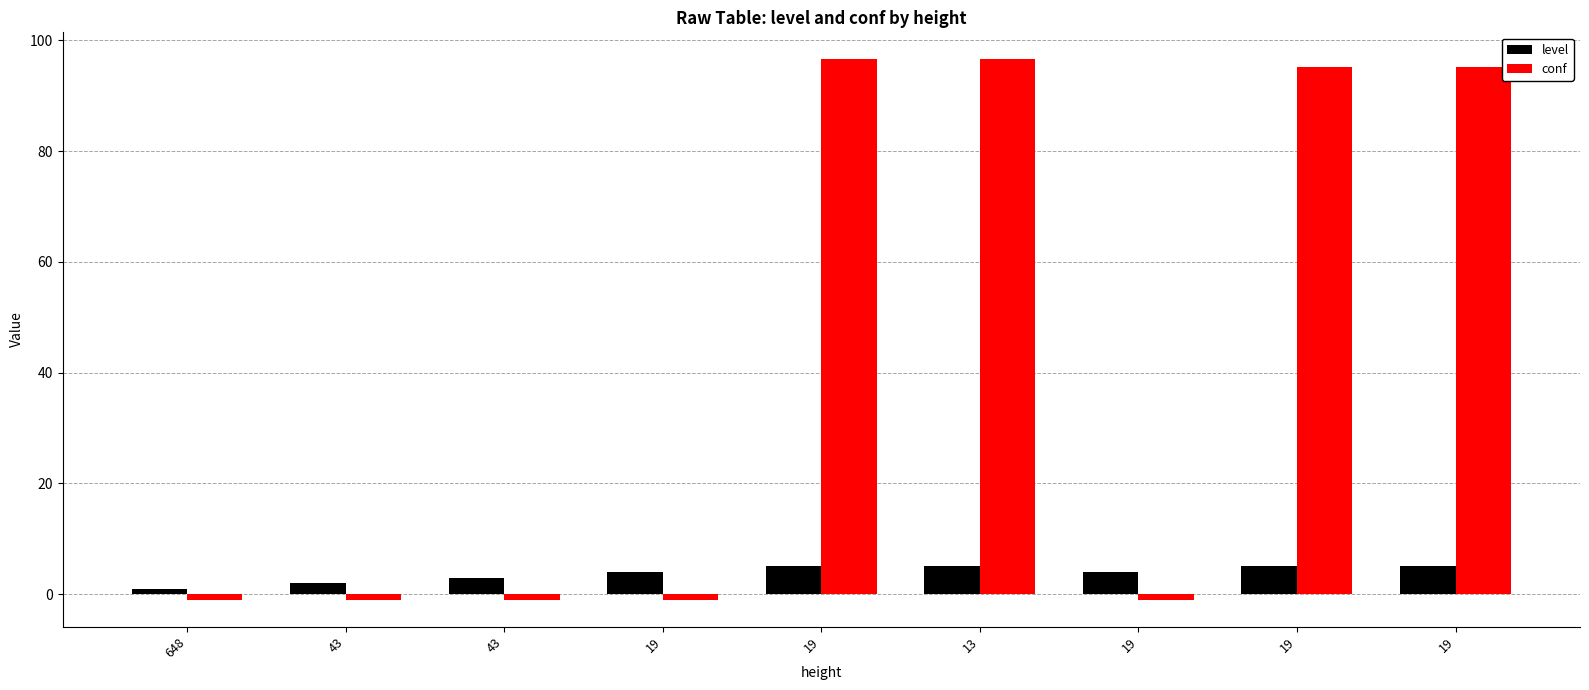

Which series has the largest total across all categories?

conf